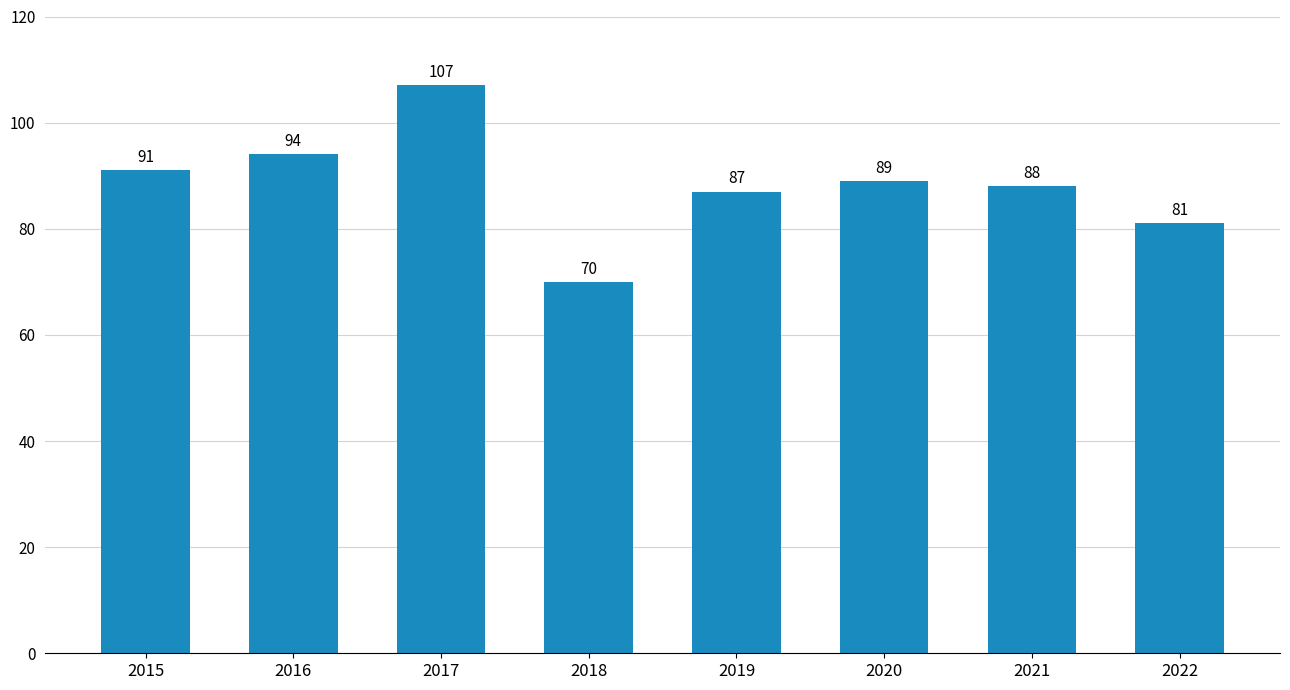

Where does the data first go above 89?

2015